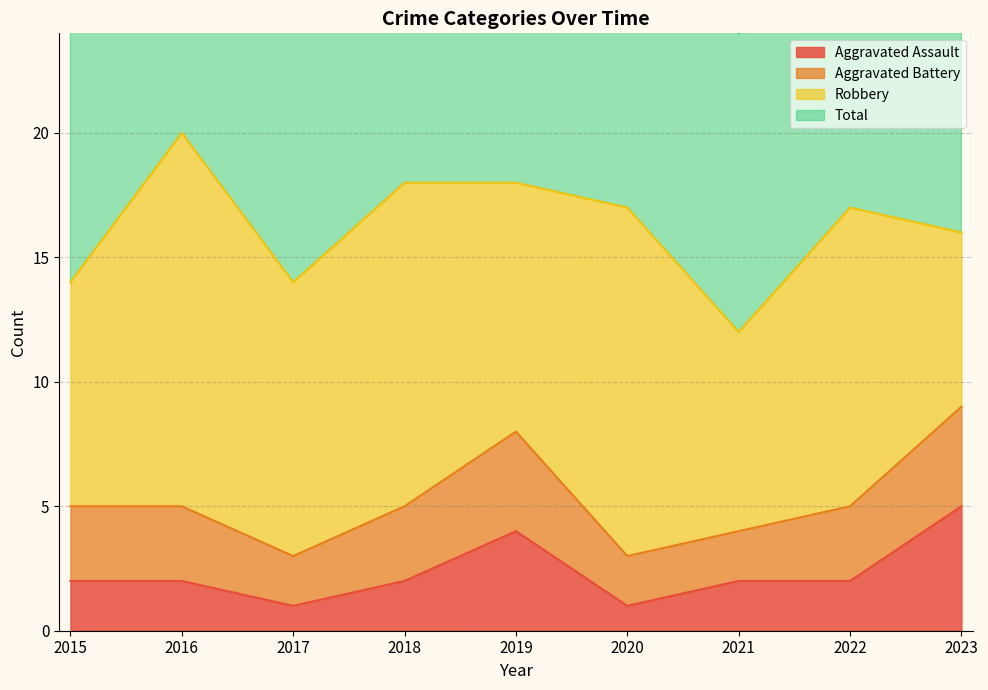

True or false: Aggravated Assault and Total intersect in this chart.

False